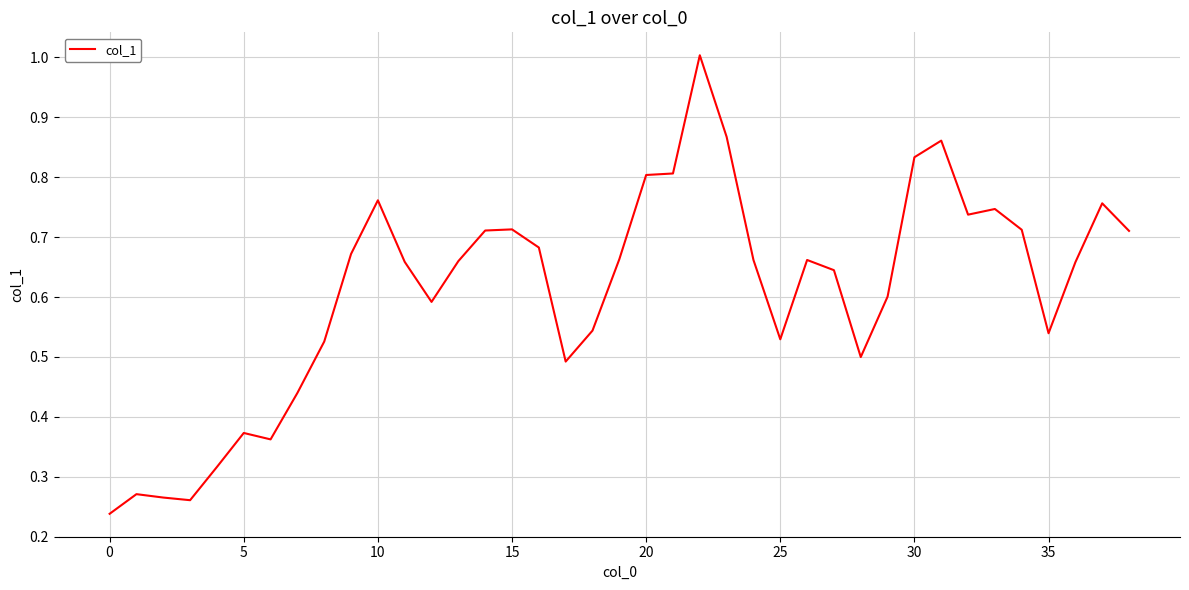

What is the maximum value shown in the chart?

1.0